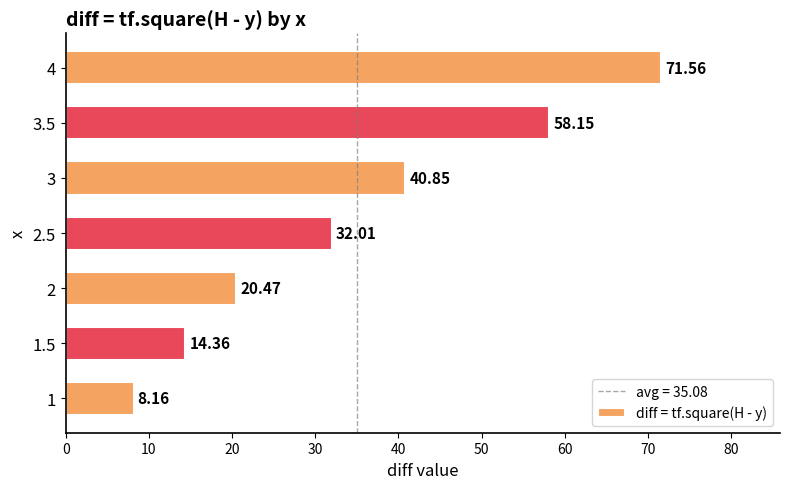

What is the sum of all values?

245.6